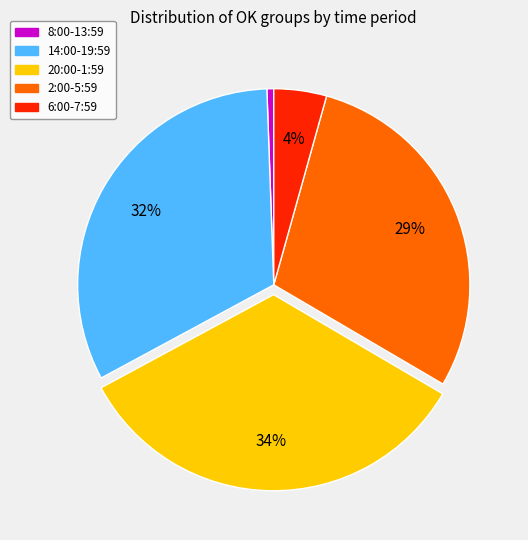

Does any single category account for the majority?

No